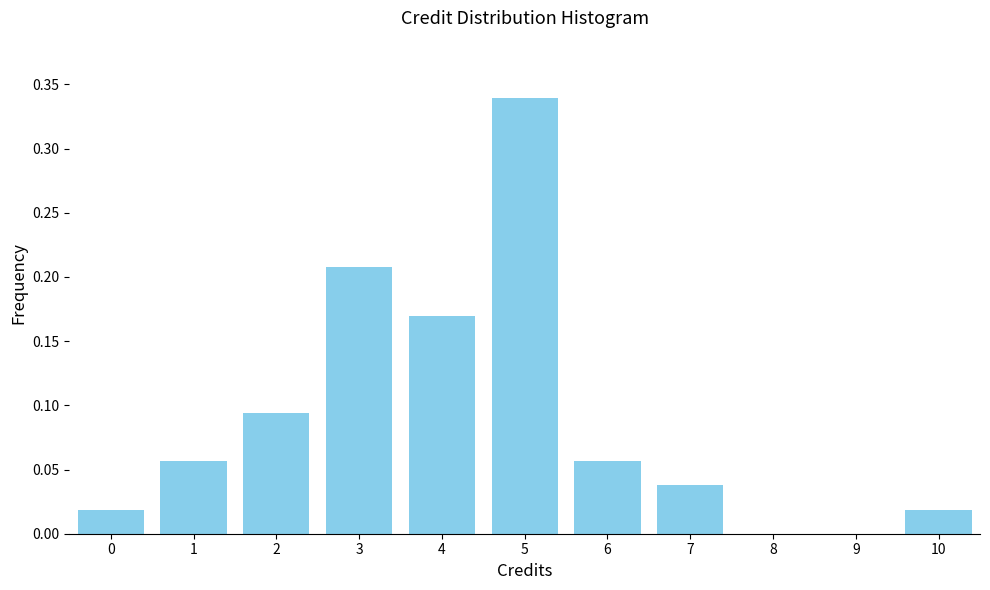

What is the sum of all values?

1.0